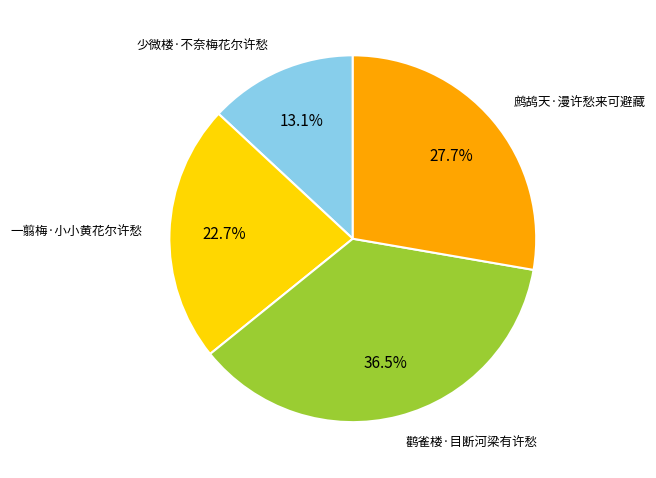

What is the largest slice in the pie chart?

鹳雀楼·目断河梁有许愁